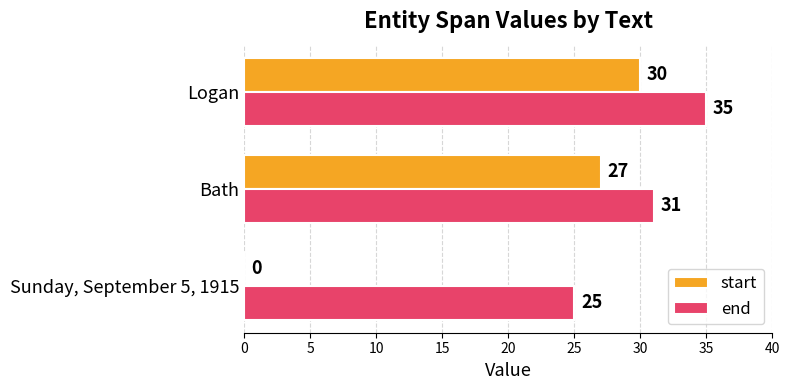

What is the total value across all series at Sunday, September 5, 1915?

25